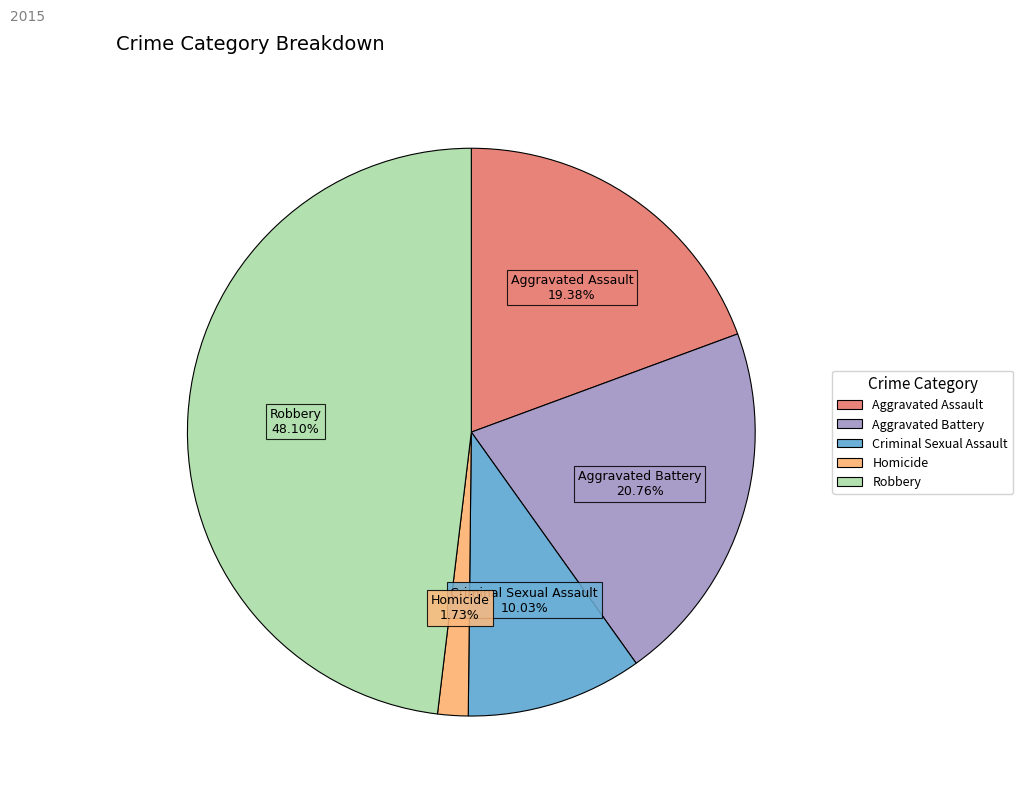

True or false: Criminal Sexual Assault accounts for 18% of the total.

False